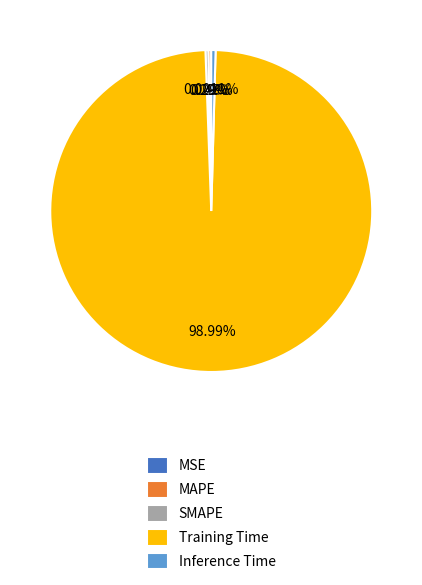

What is the total percentage of Inference Time and Training Time?

99.4%